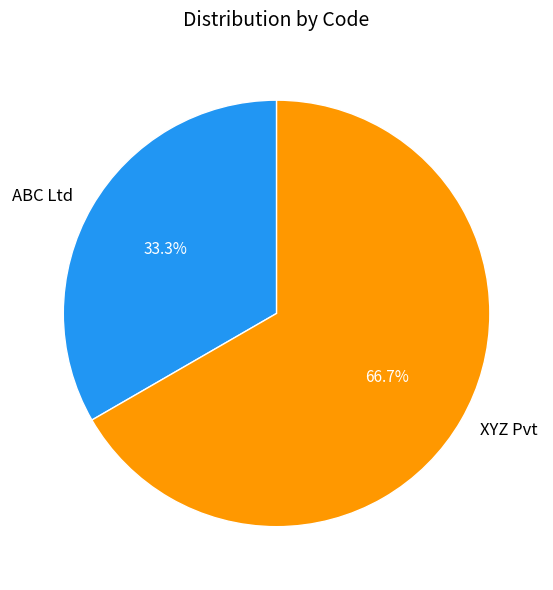

Which category has the biggest portion of the pie?

XYZ Pvt